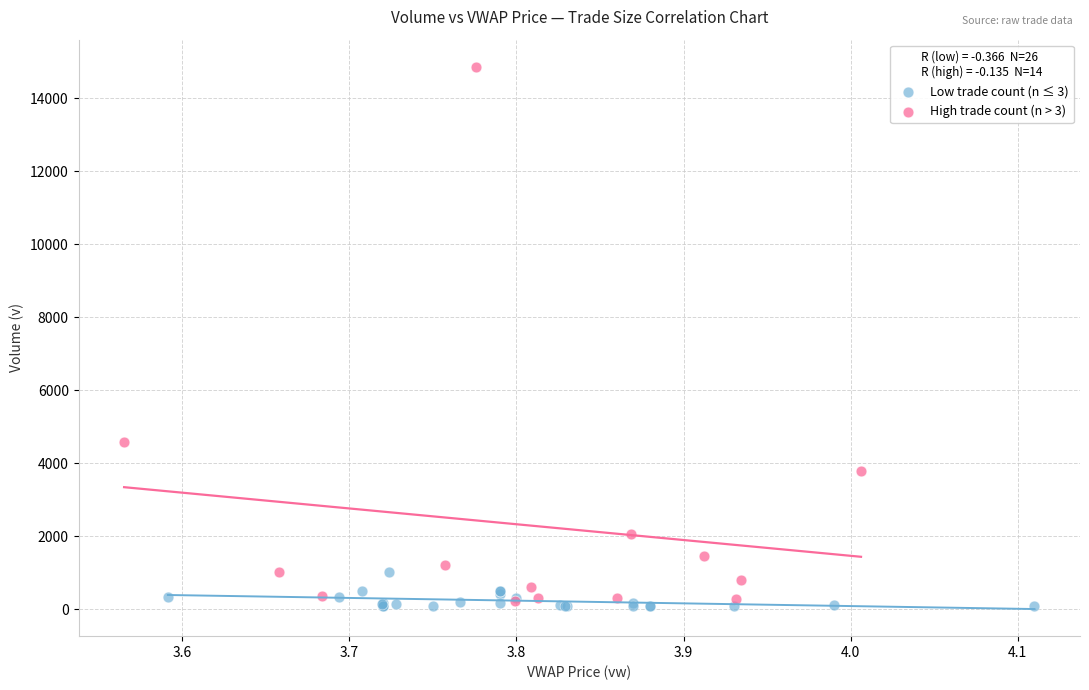

Which series contains the highest Y value?

High trade count (n > 3)